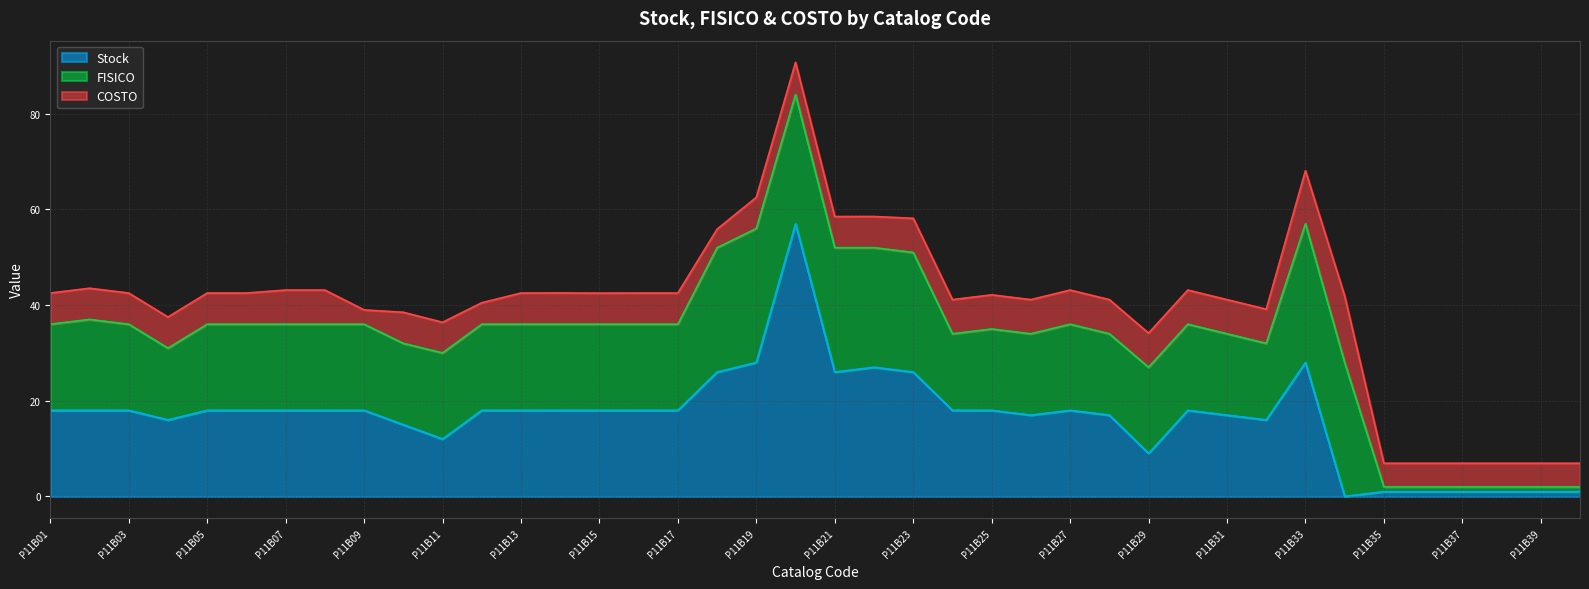

Which category has the highest value across all series?

P11B20